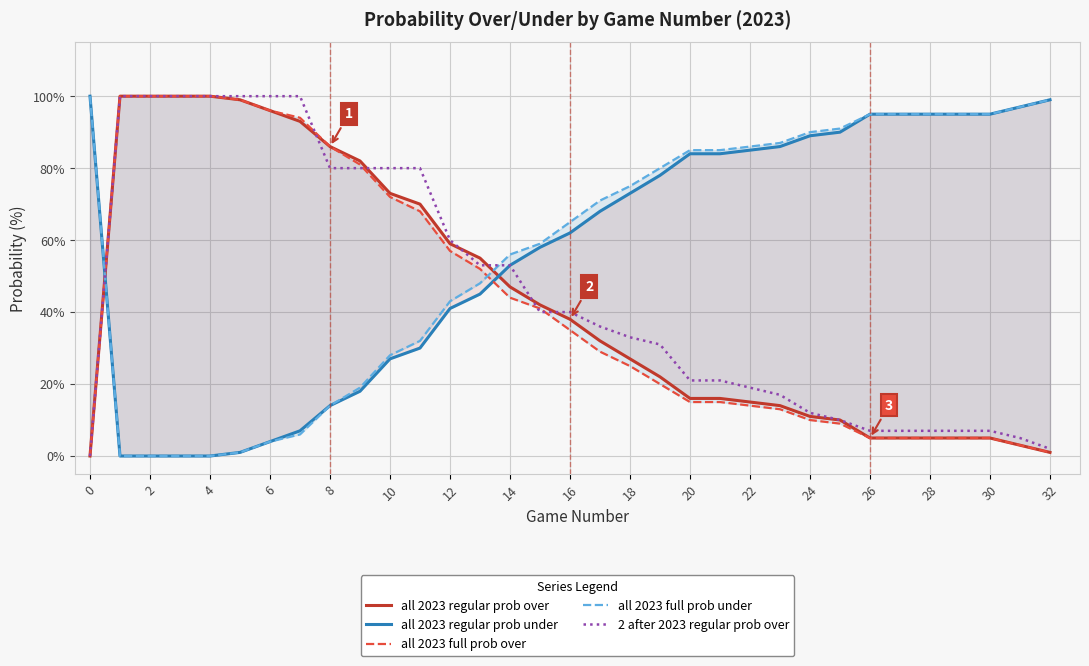

Is it true that 2 after 2023 regular prob over equals 36 at 12?

False